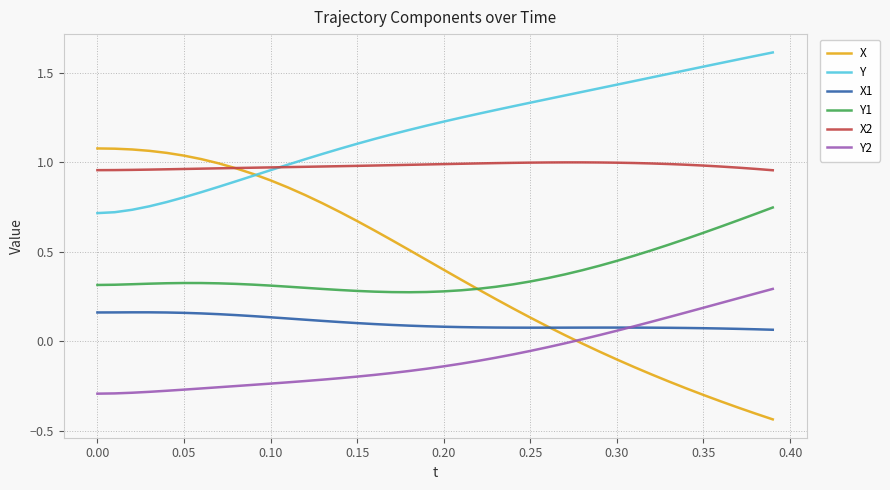

Does the chart have visible grid lines?

Yes